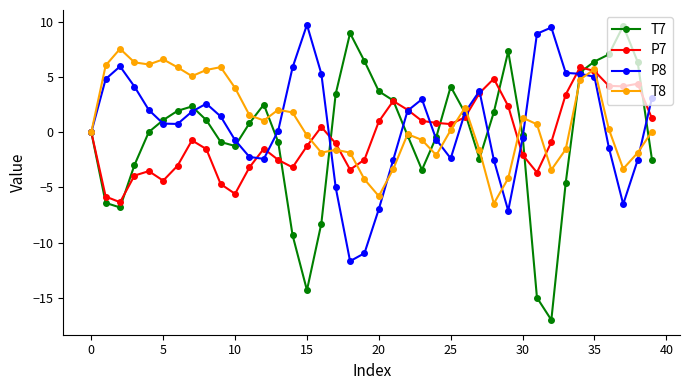

What is the highest value of the T7 series?

9.6